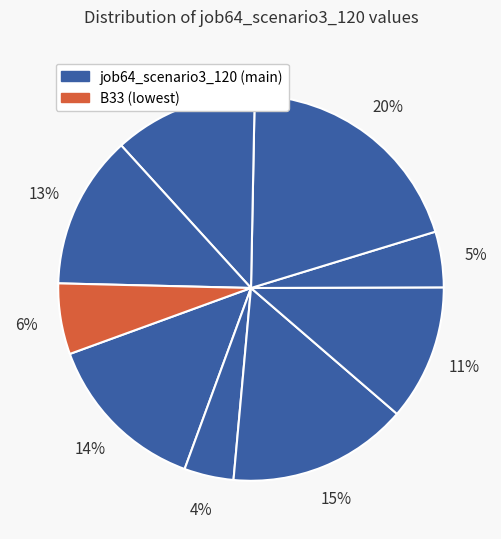

How many segments does this pie chart have?

9